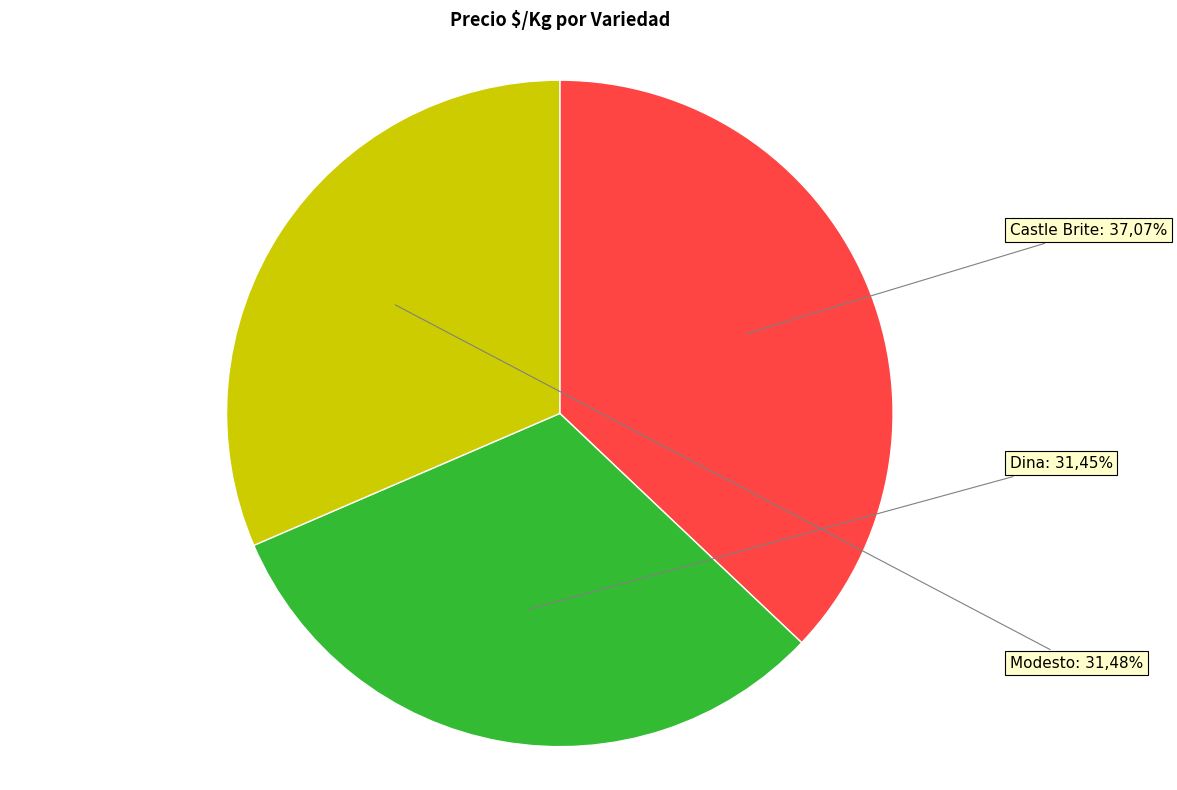

Which has a higher value, Castle Brite or Modesto?

Castle Brite